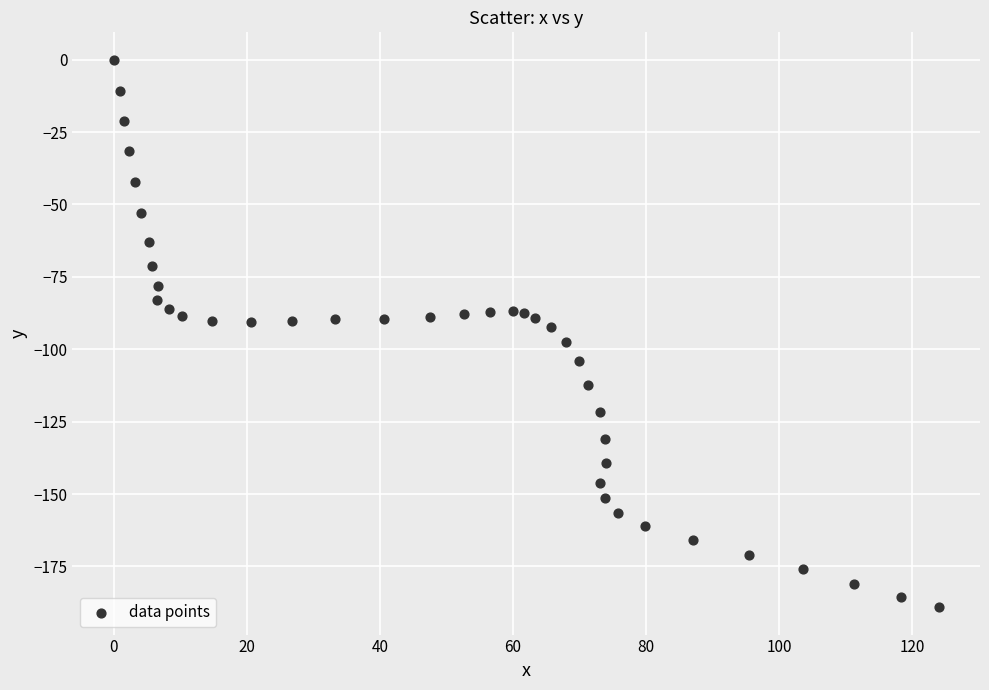

What is the range of X values (max minus min)?

124.0